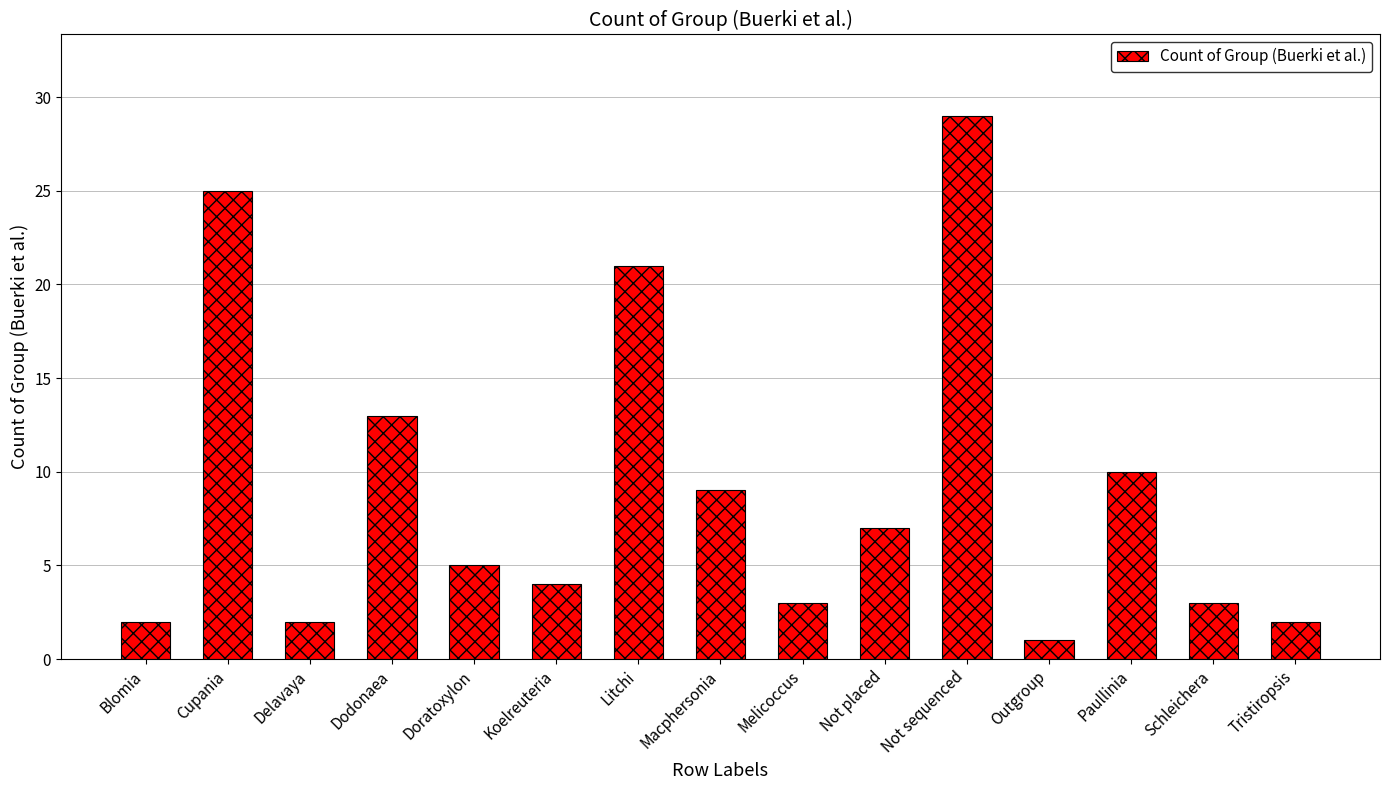

How many data points does each series have?

15